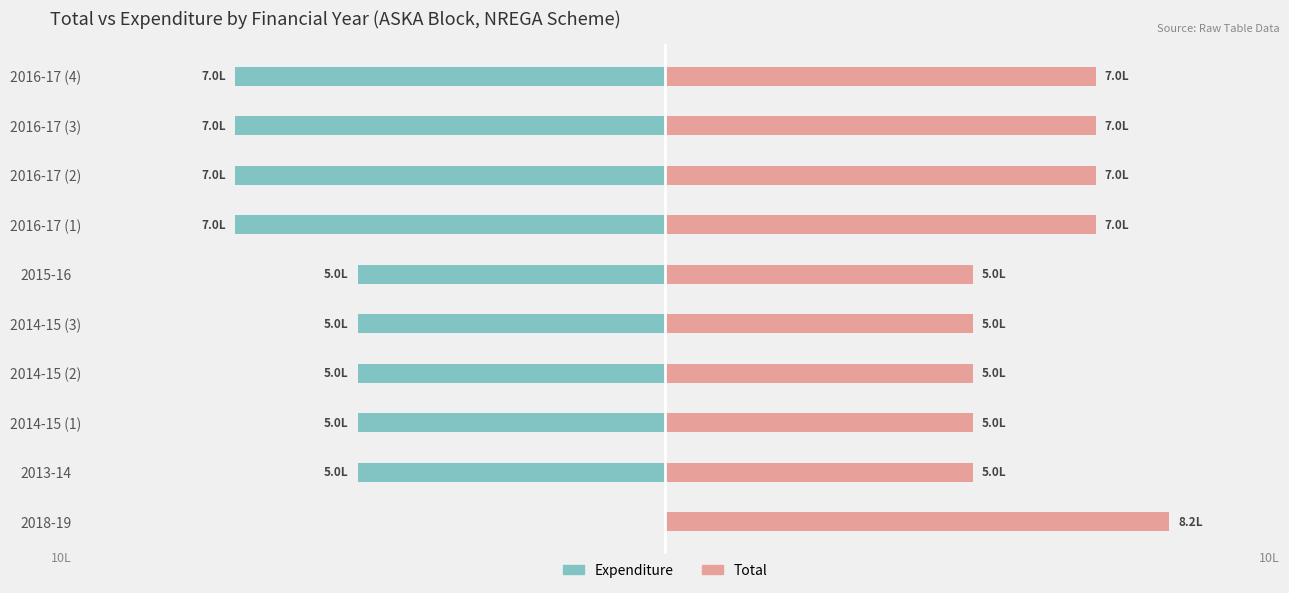

List the series in order of their peak value, lowest first.

Expenditure, Total